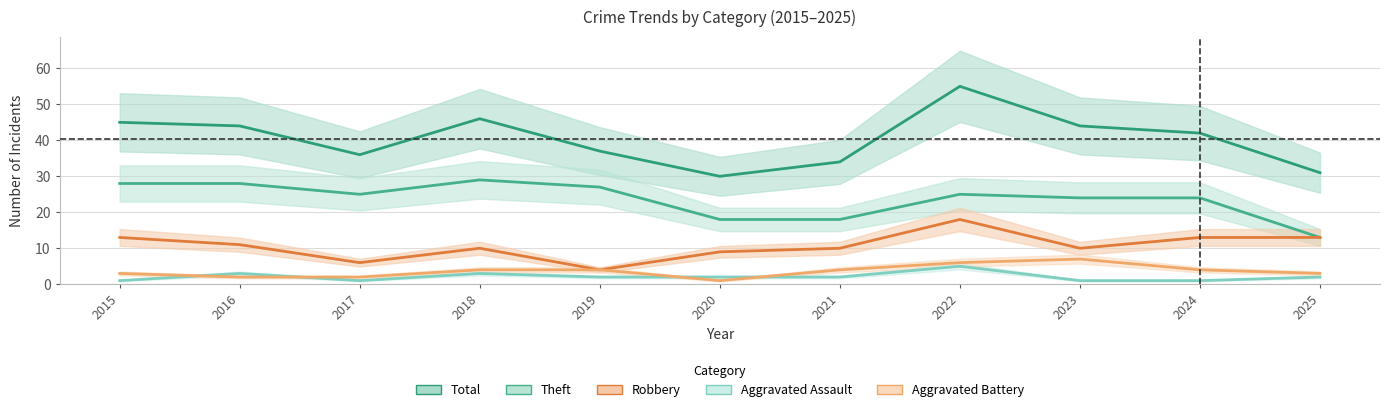

In Total, how many points are higher than both neighbors (excluding endpoints)?

2